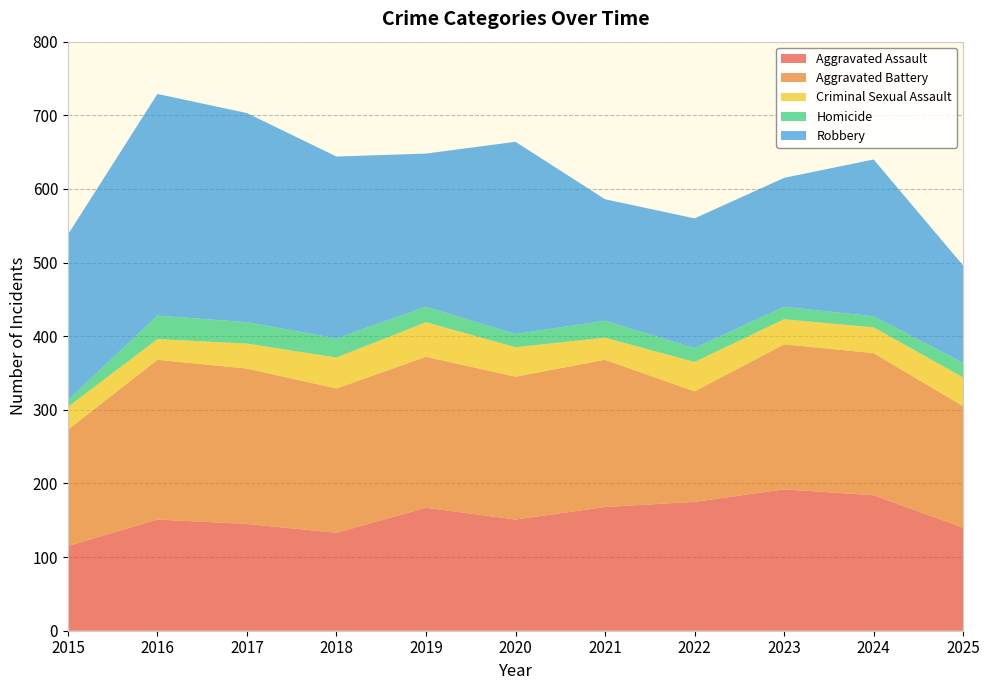

Reading left to right, what are all the values shown in this chart?

Aggravated Assault: 115	151	145	133	167	151	168	175	192	184	140
Aggravated Battery: 158	217	211	196	205	194	200	150	197	193	165
Criminal Sexual Assault: 31	28	34	42	47	40	30	40	34	35	39
Homicide: 9	32	29	26	21	18	23	19	17	15	20
Robbery: 225	301	284	247	208	261	165	176	175	213	132